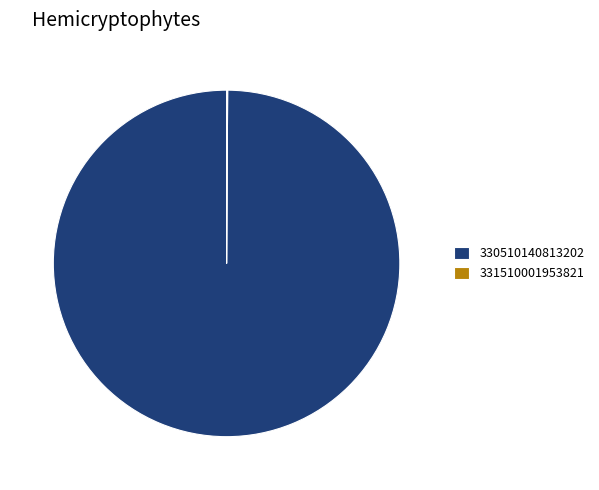

Does any single category account for the majority?

Yes